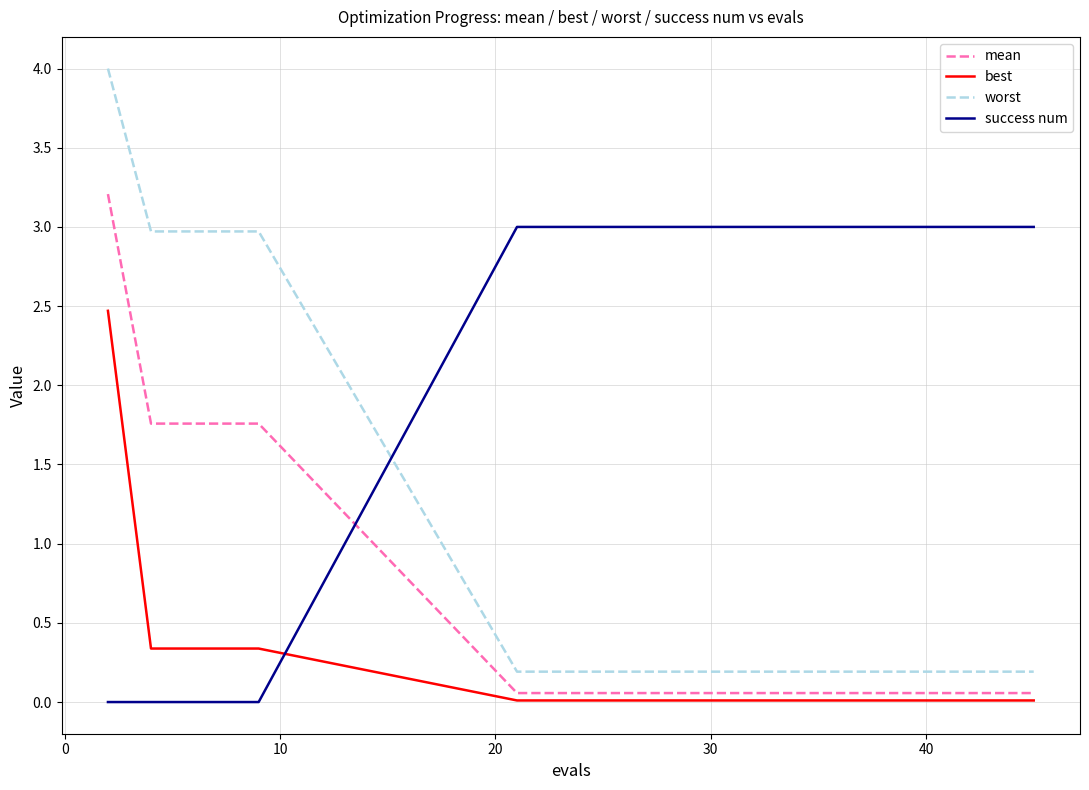

What is the highest value of the best series?

2.5